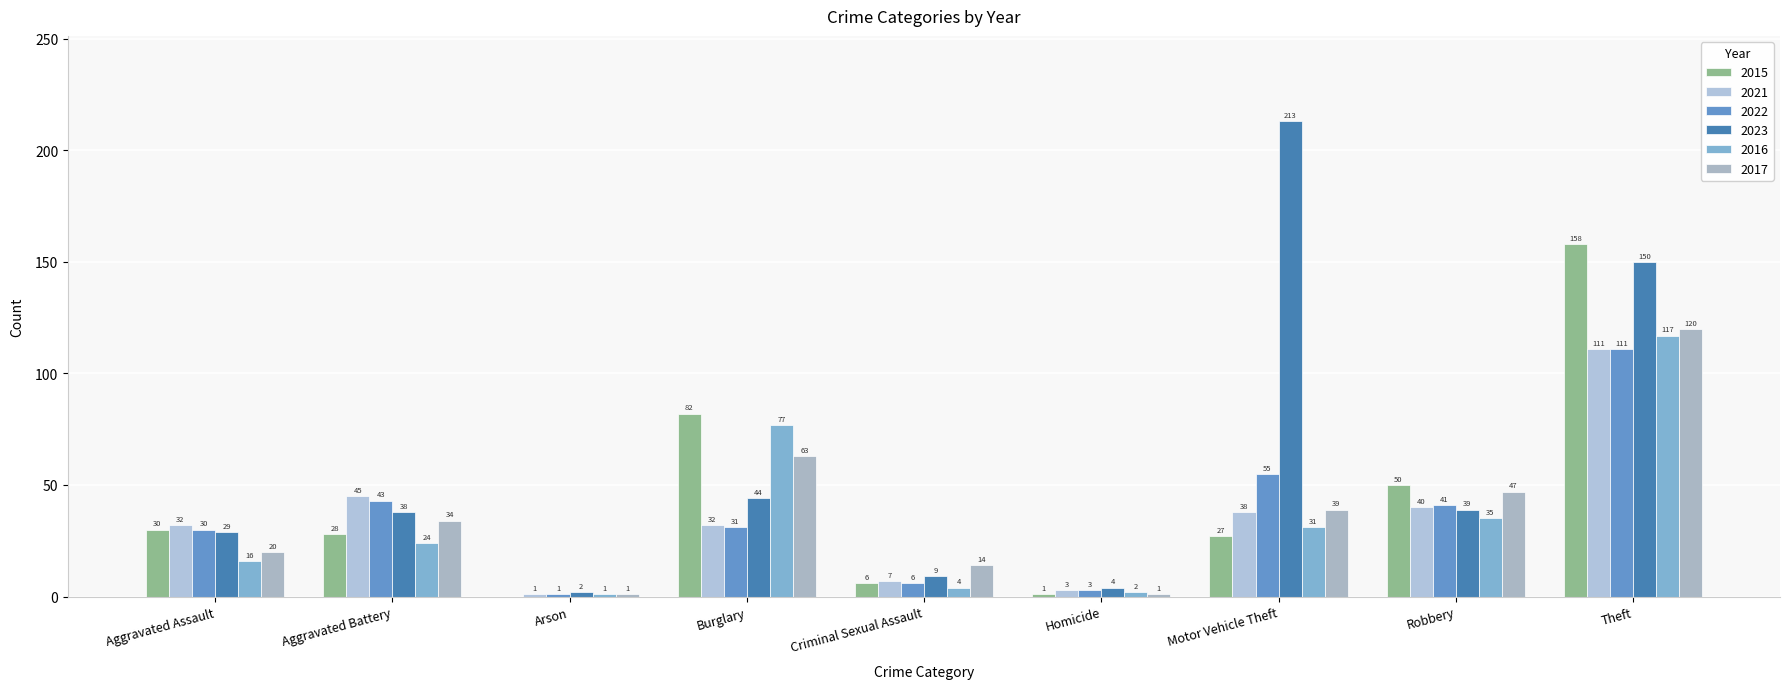

Are the bars horizontal?

No